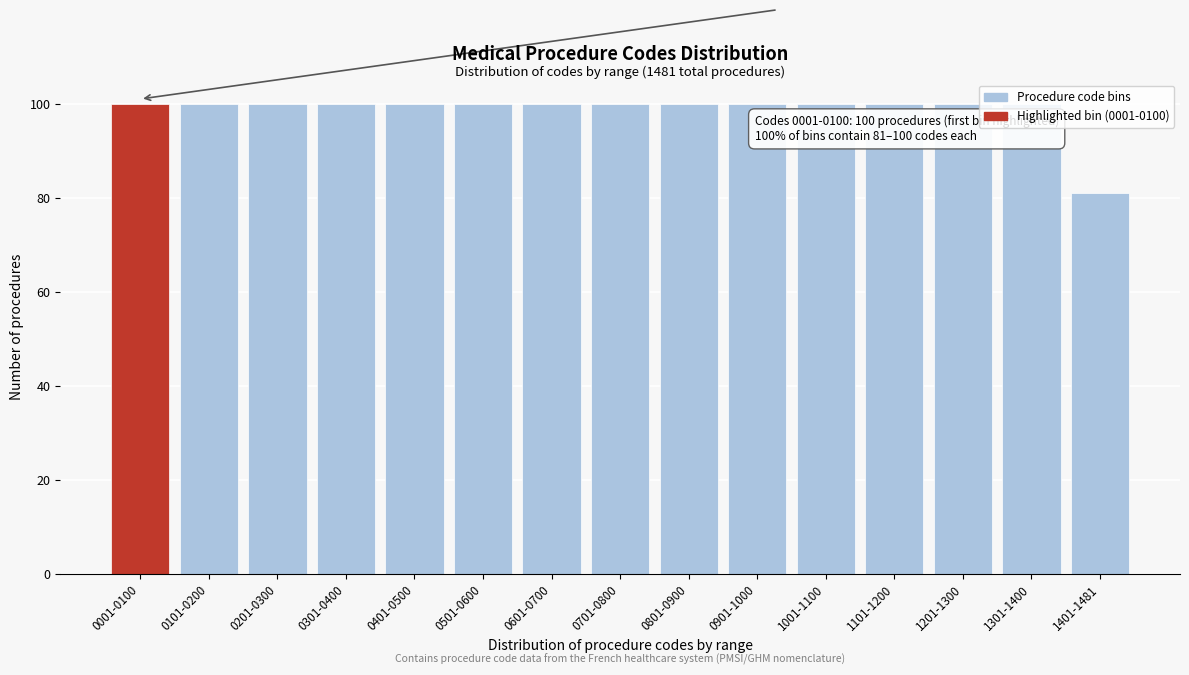

What position from the left is 0301-0400?

4